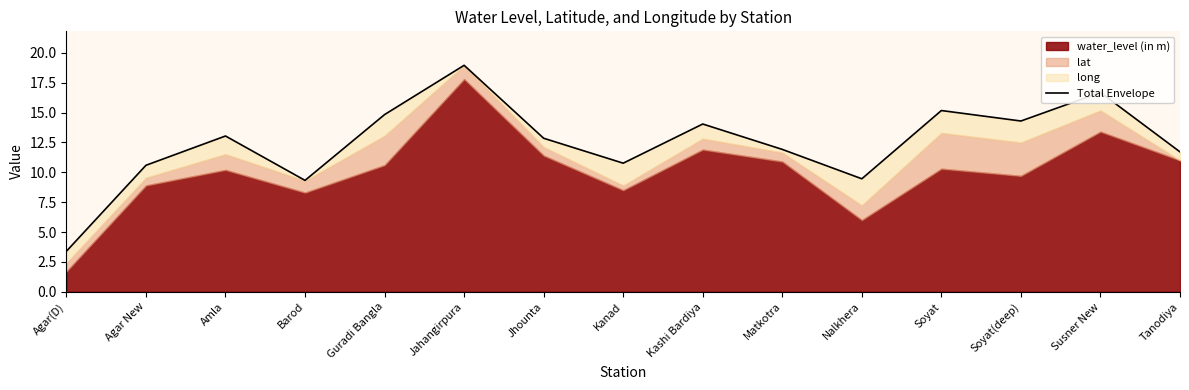

How many interior local peaks (higher than both neighbors) does the data have?

5